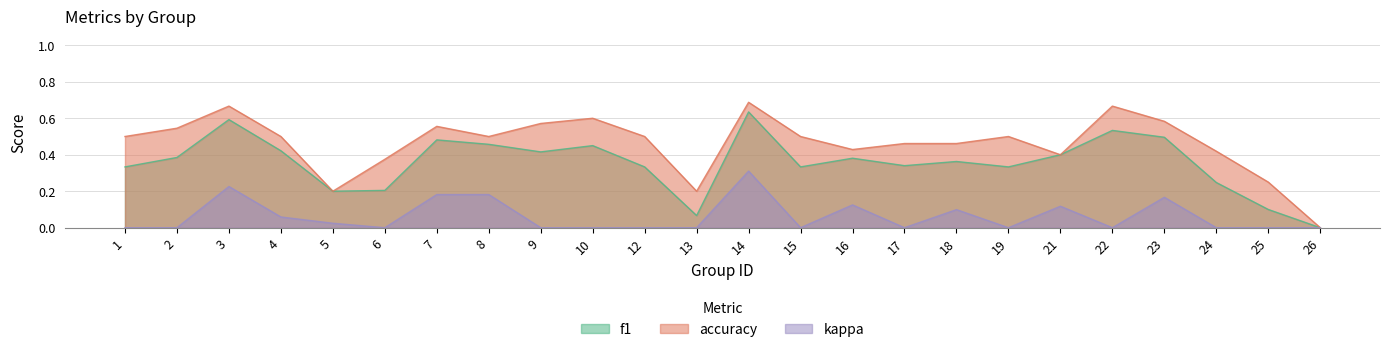

What is the total value across all series at 8?

1.0